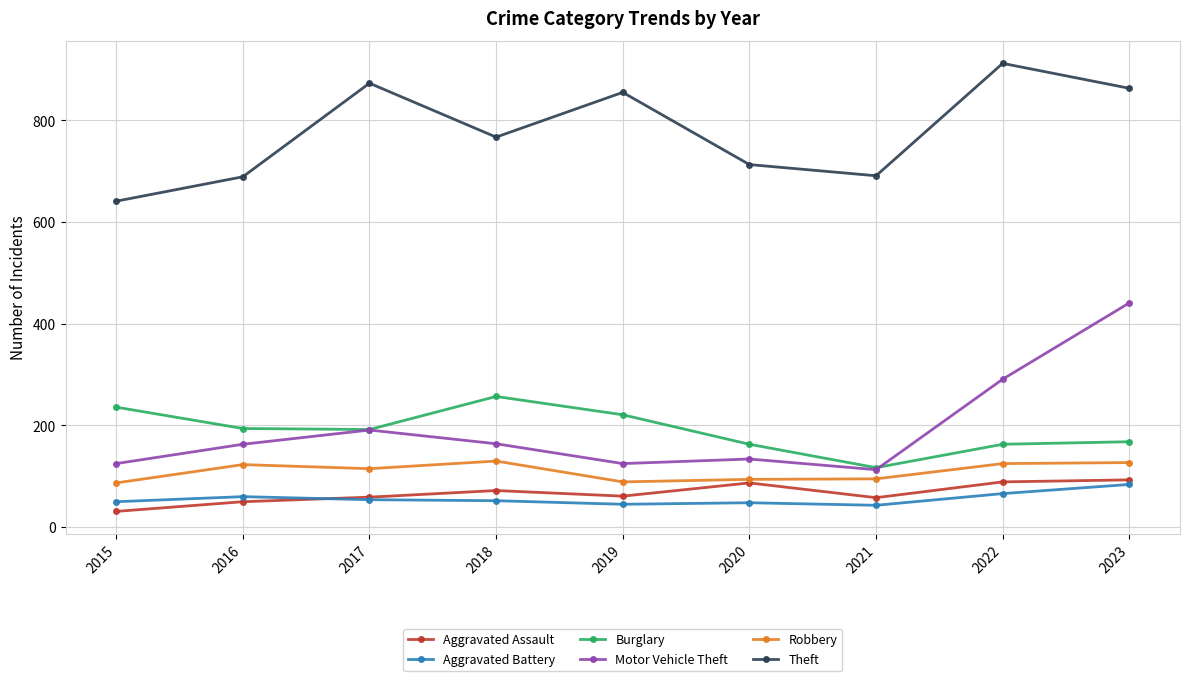

Which series has the widest spread of values?

Motor Vehicle Theft